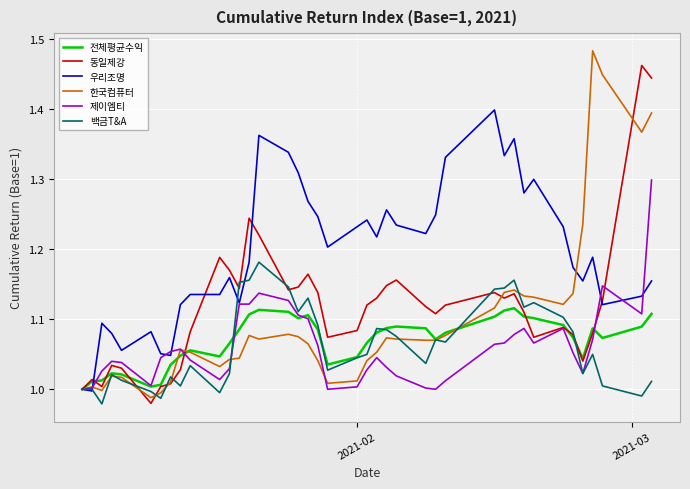

Which series has the largest total across all categories?

우리조명